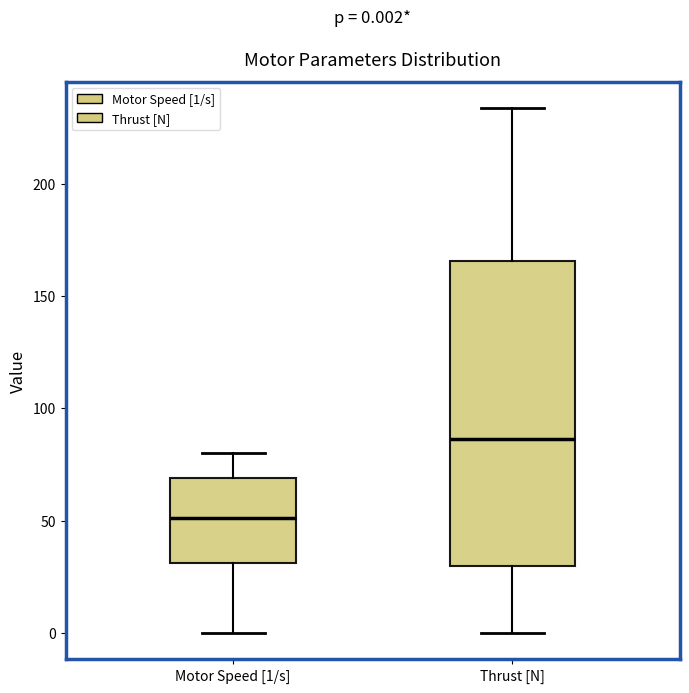

Which box's median line is the highest?

Thrust [N]